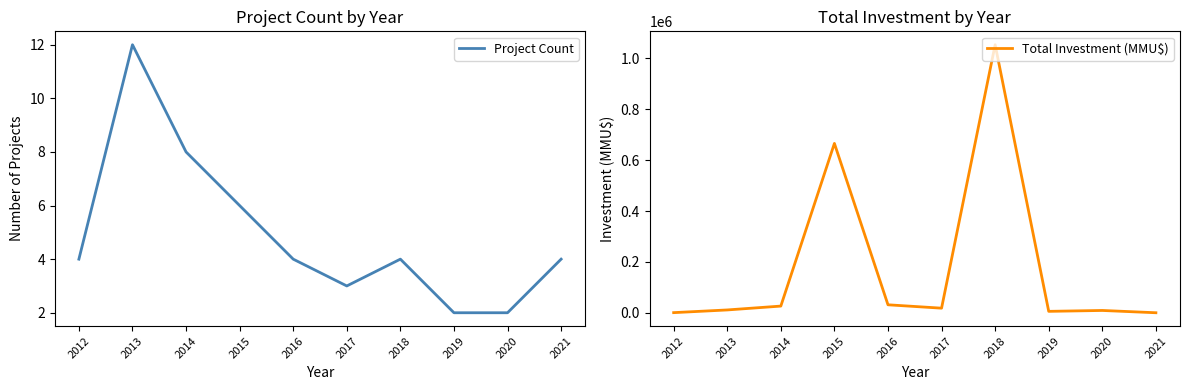

What is the sum of the Project Count values at 2013 and 2018?

16